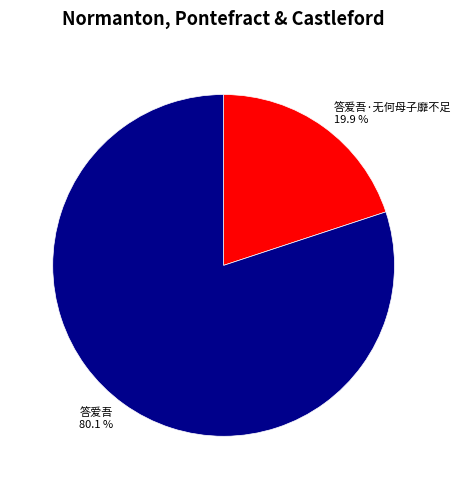

What percentage do 答爱吾 and 答爱吾·无何母子靡不足 together represent?

100.0%